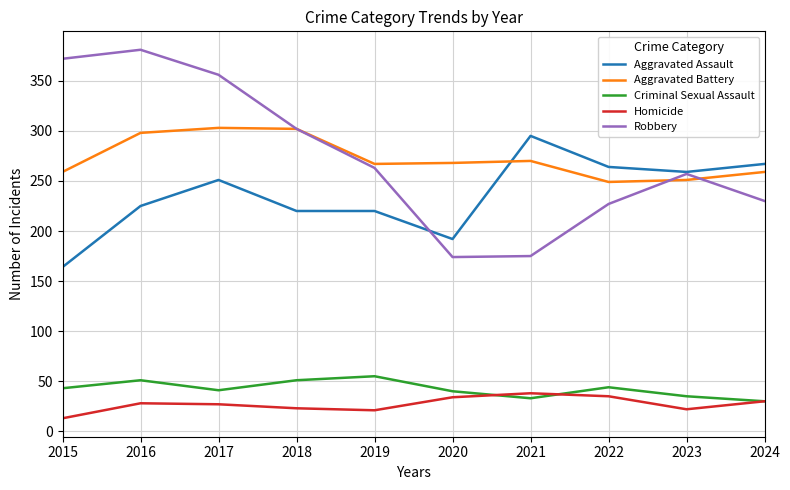

Read the Criminal Sexual Assault value at 2022.

44